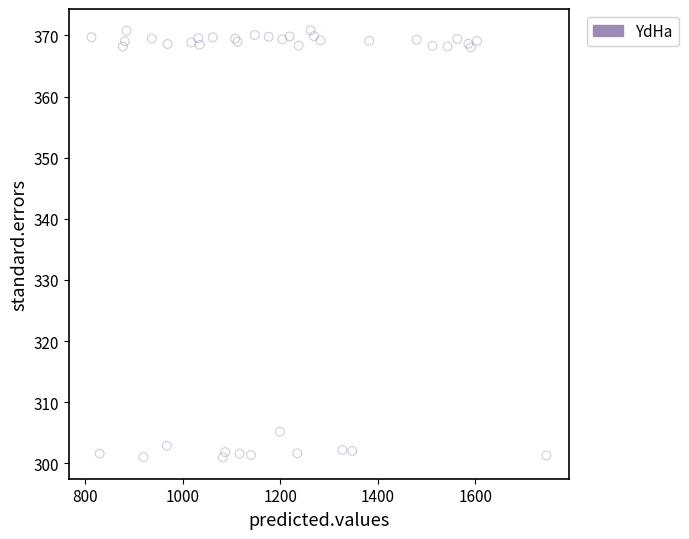

What Y value in the scatter plot is closest to 335?

305.2